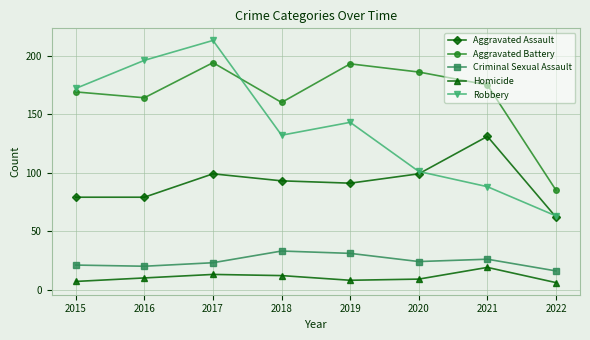

What is the maximum value shown in the chart?

213